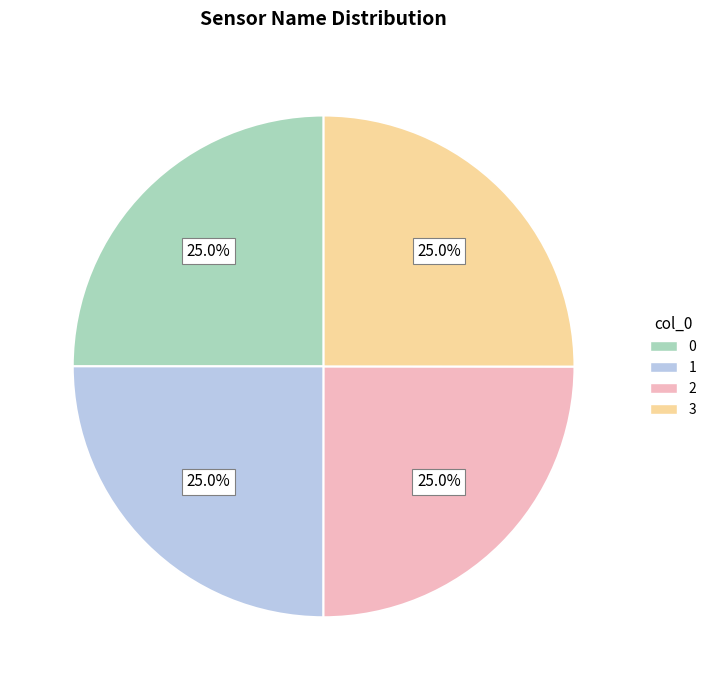

How much of the chart is everything except 2?

75.0%